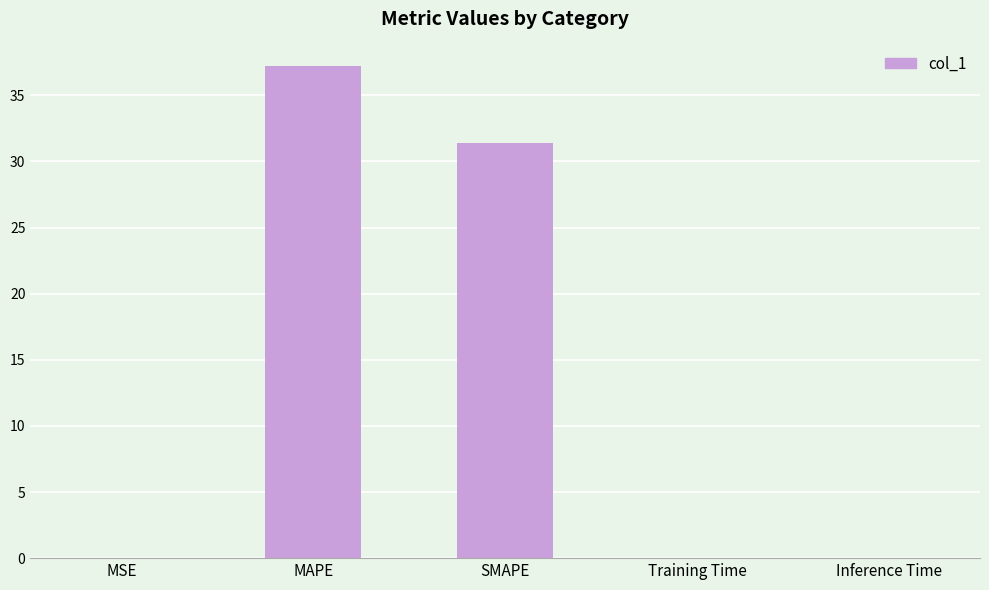

What is the average value?

13.7